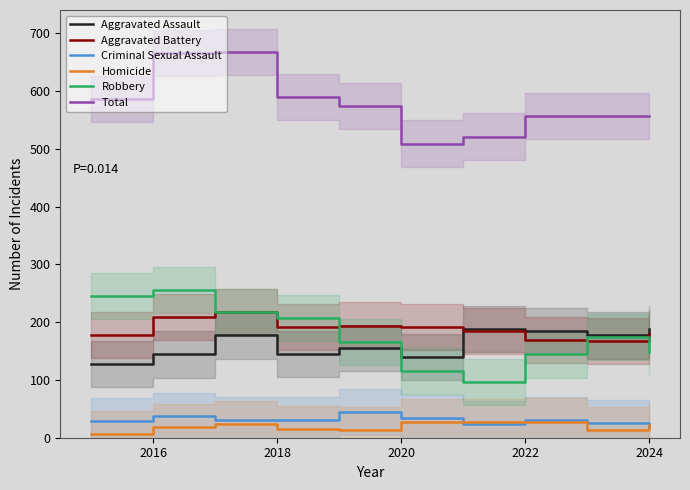

What is the maximum value for Criminal Sexual Assault?

45